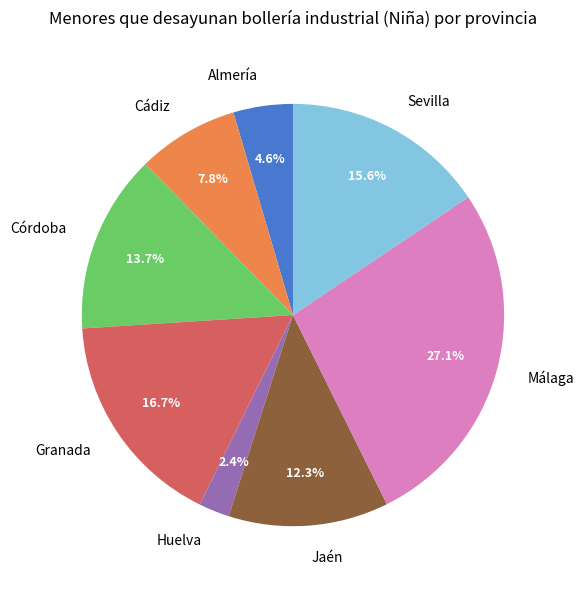

Is it true that Sevilla is 4% of the pie?

False